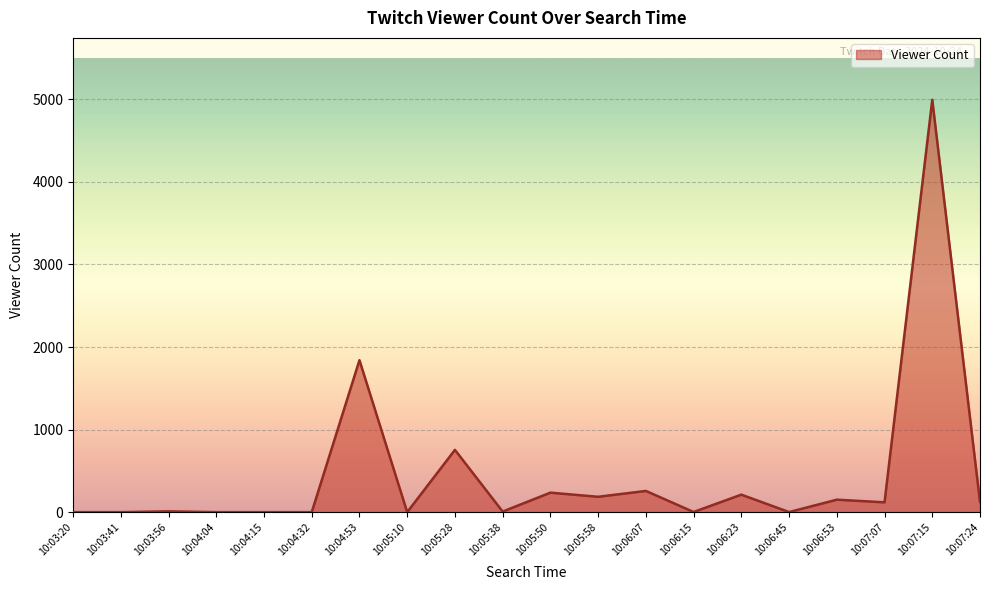

What is the greatest value displayed?

4994